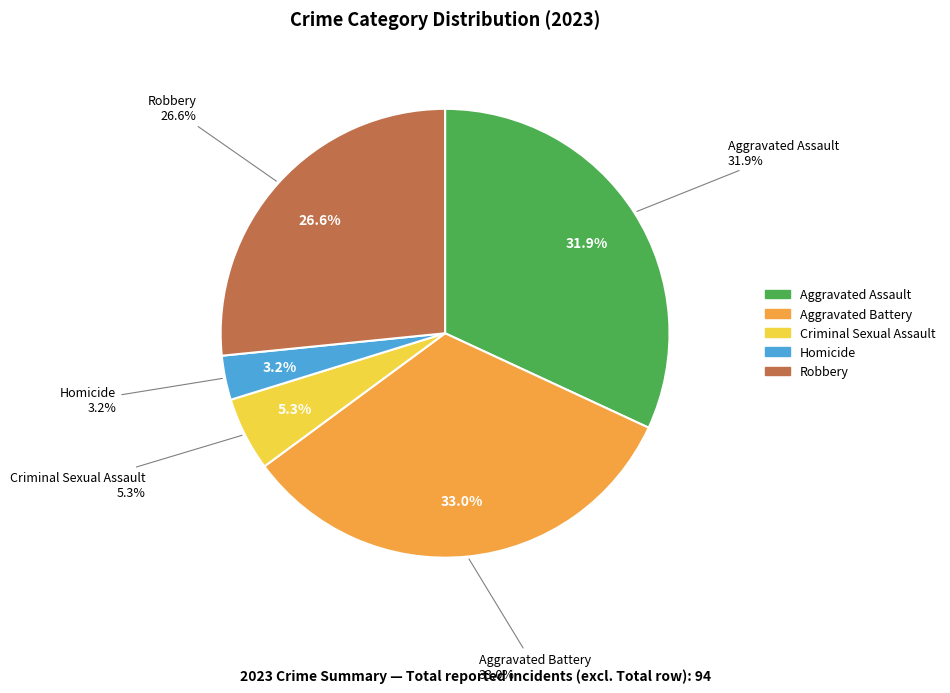

Is there a majority slice in this chart?

No